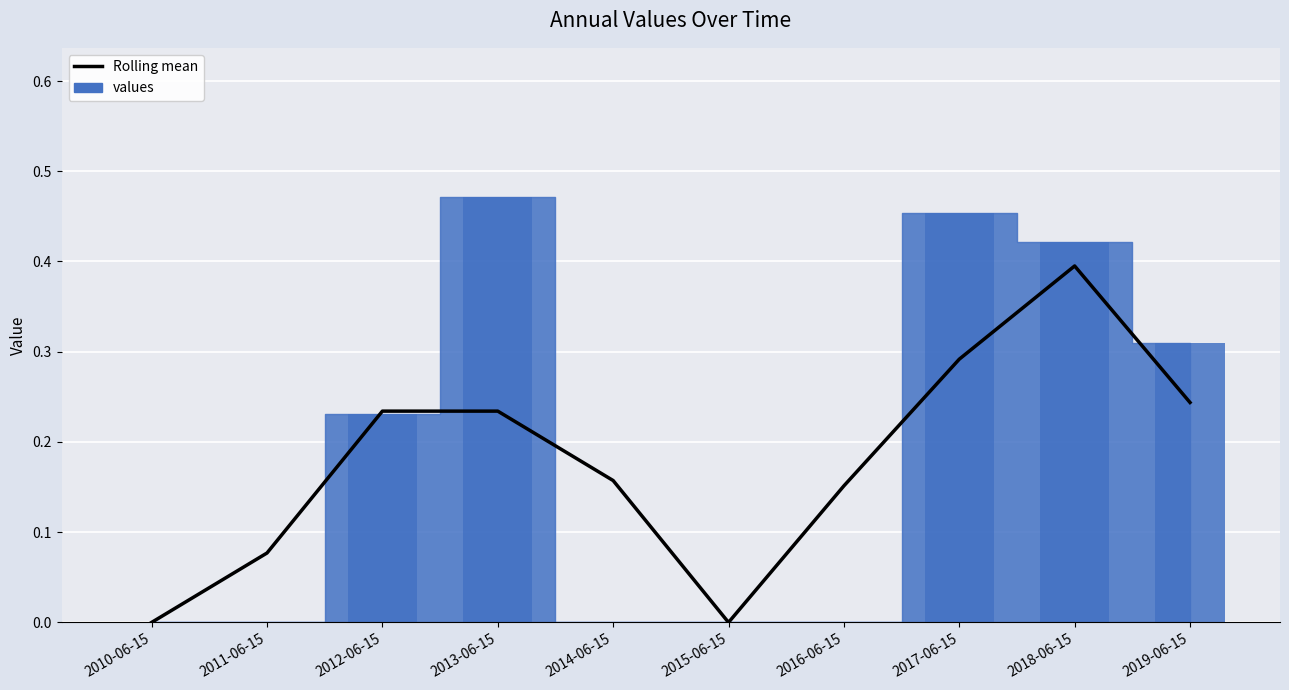

Reading left to right, extract all data points from this chart.

Rolling mean: 0.0	0.1	0.2	0.2	0.2	0.0	0.2	0.3	0.4	0.2
values (bar): 0.0	0.0	0.2	0.5	0.0	0.0	0.0	0.5	0.4	0.3